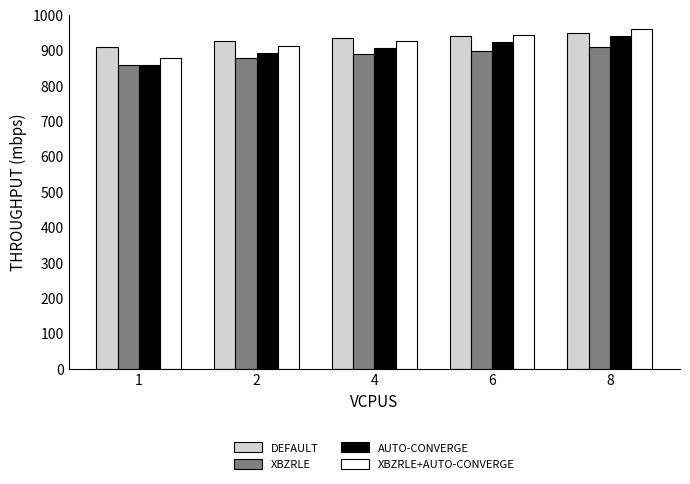

How many data points in DEFAULT are less than 934?

2